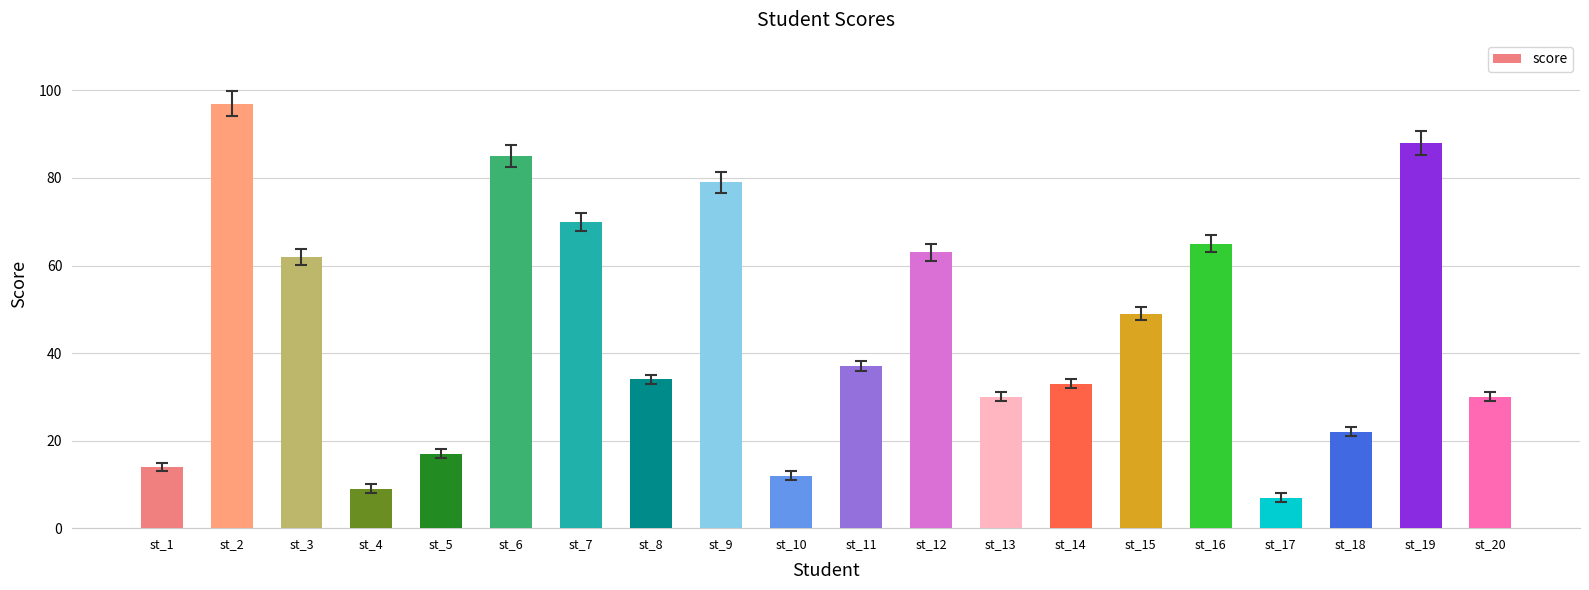

What is the value of the 12th bar from the left?

63